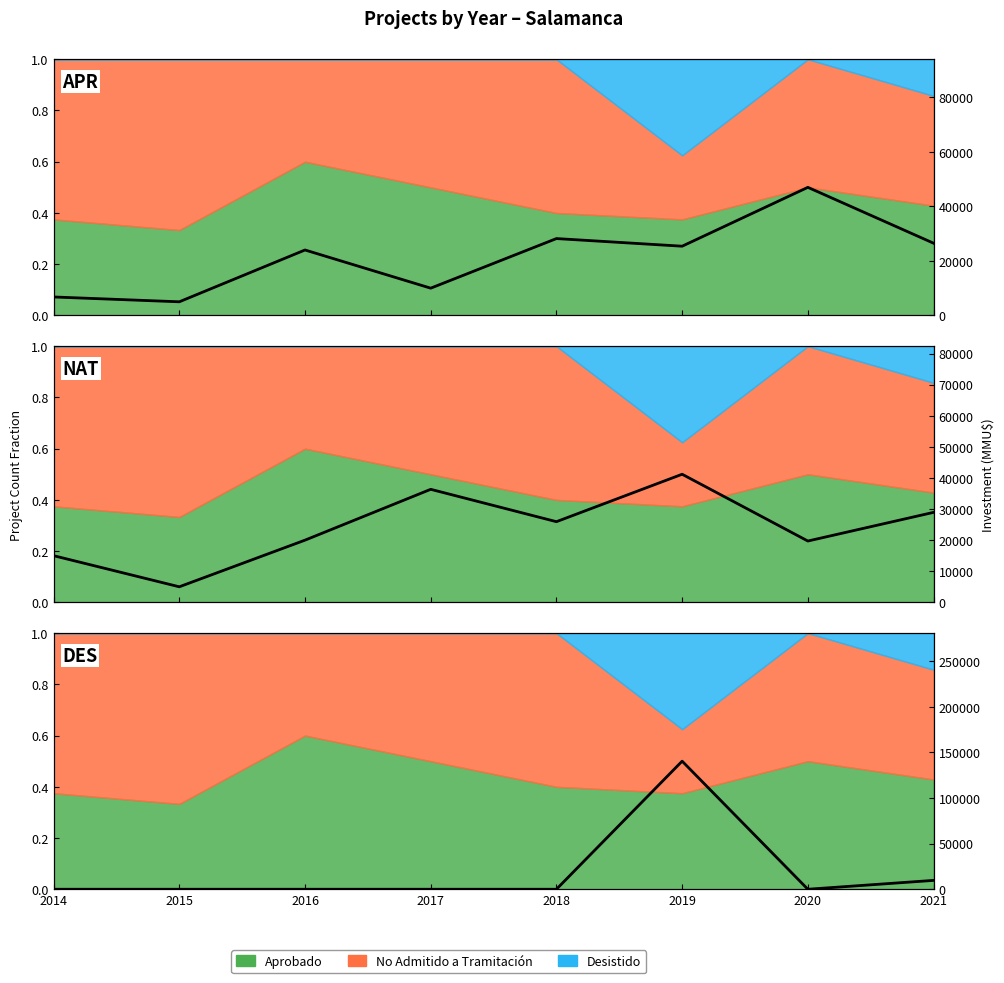

Is it true that the value at 2017 is -88100?

False